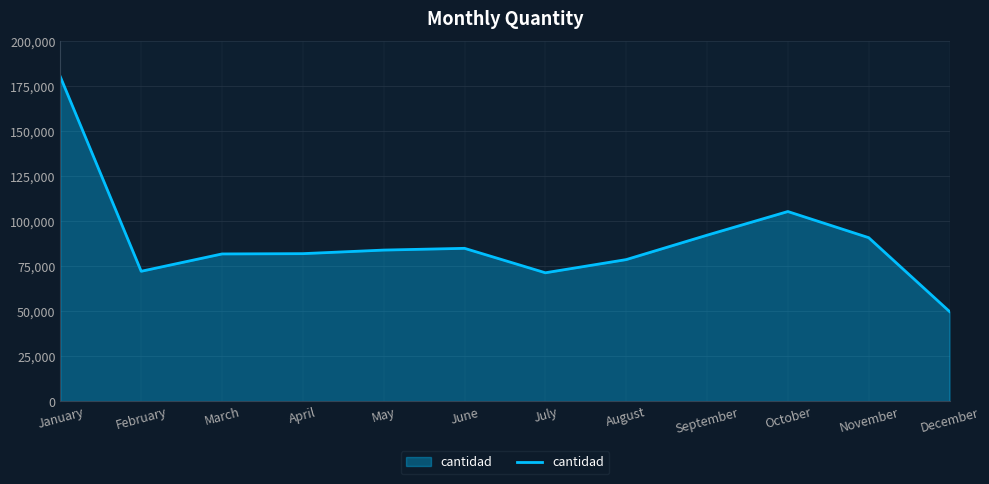

What is the smallest value displayed?

49767